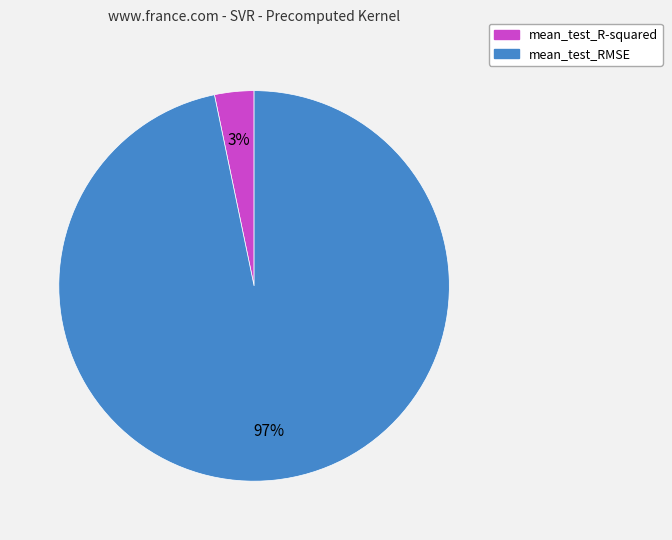

Is the sum of mean_test_R-squared and mean_test_RMSE greater than half?

Yes